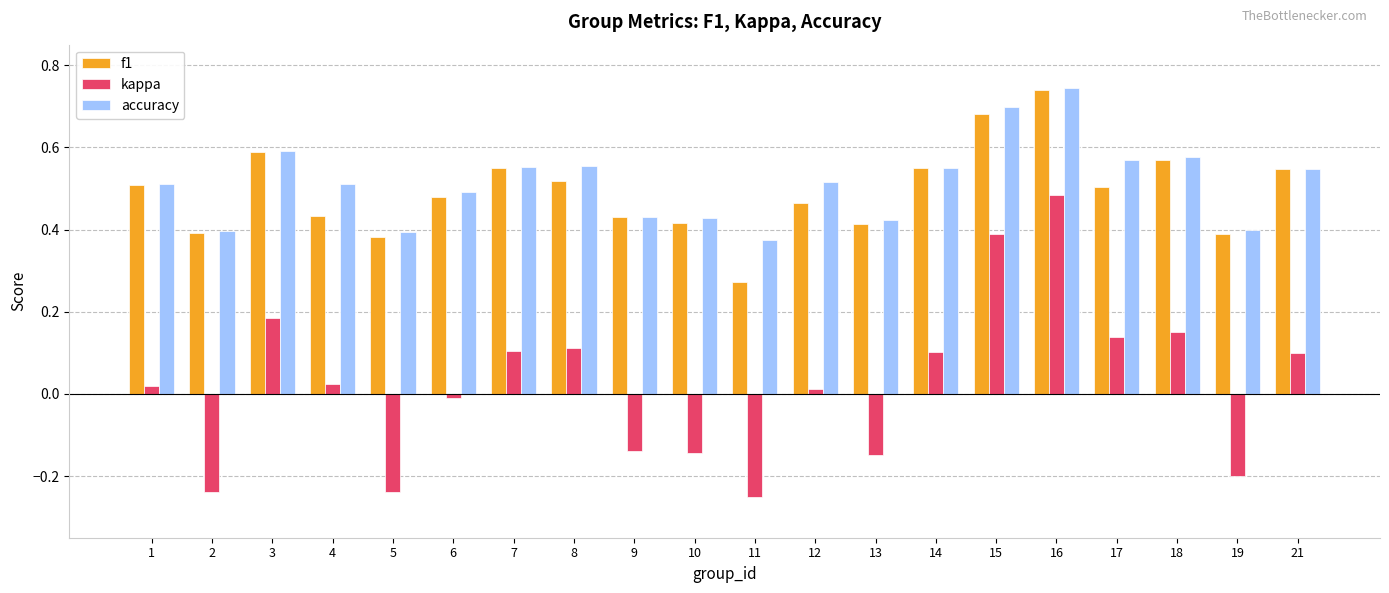

How many data points in kappa are less than 0?

8